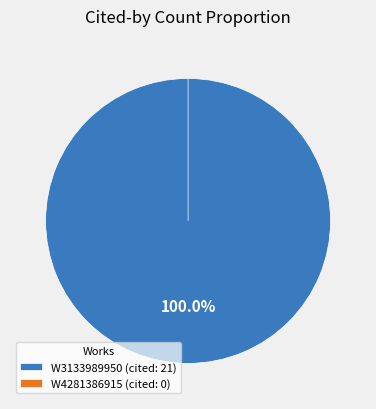

To the nearest percent, what is the difference between the W4281386915 (cited: 0) and W3133989950 (cited: 21) slice percentages?

100%